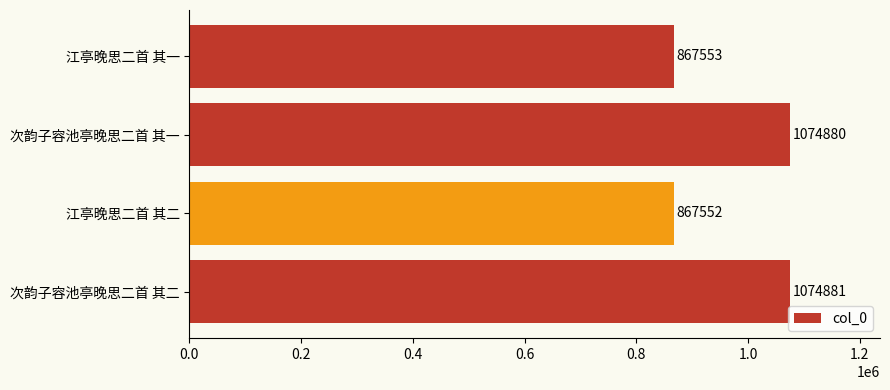

Reading bottom to top, what are all the values shown in this chart?

1074881	867552	1074880	867553